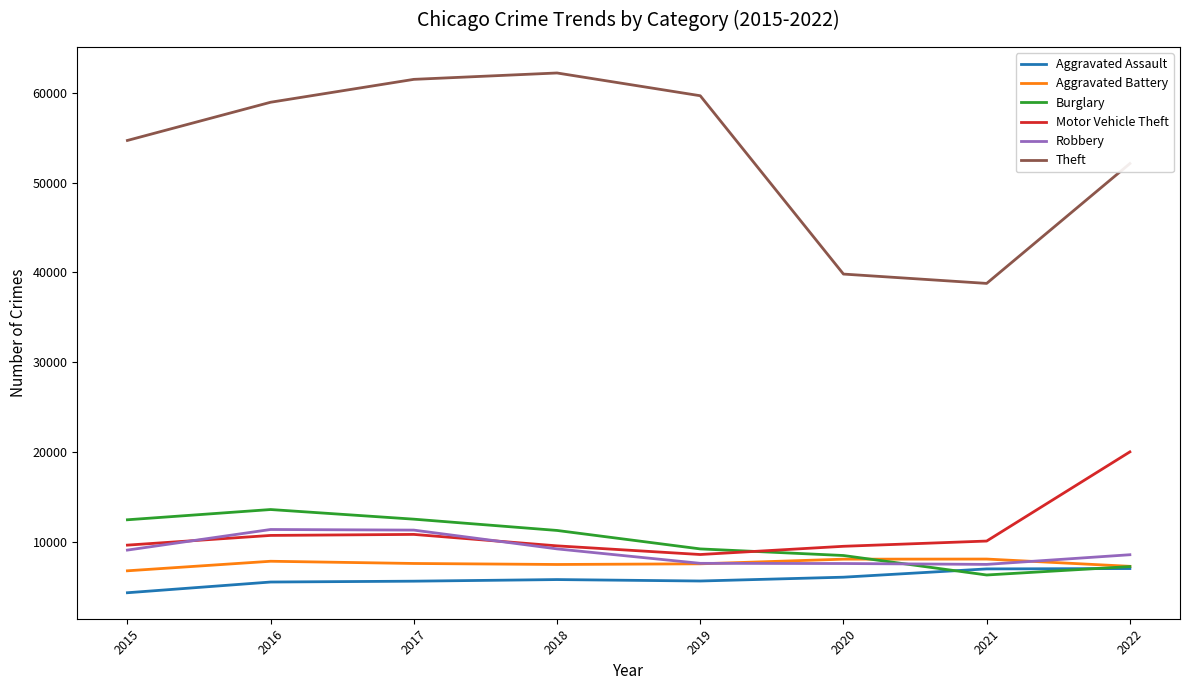

What is the sum of all Aggravated Battery values?

60360